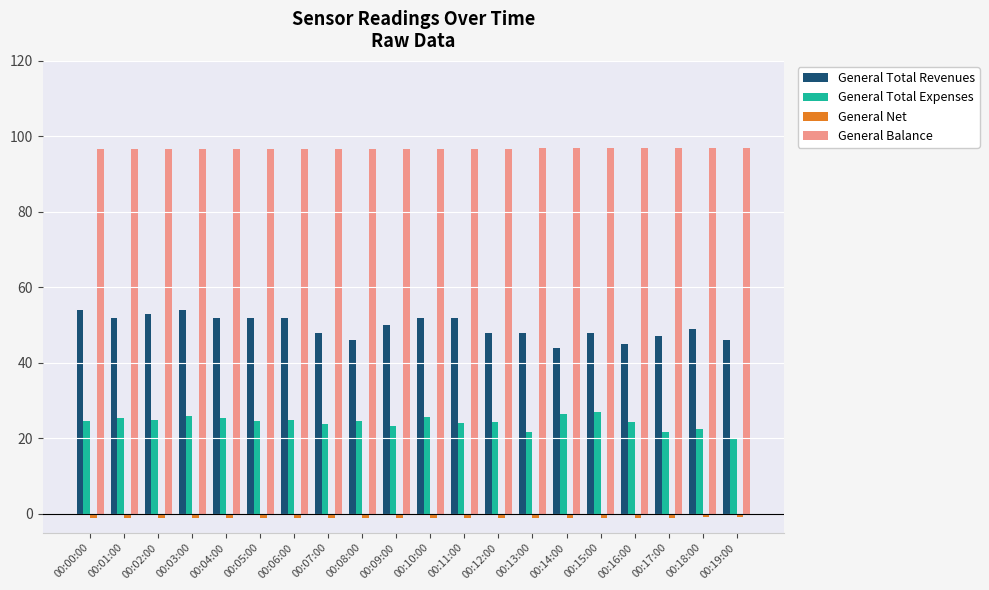

What is the average value of the General Total Expenses series?

24.2